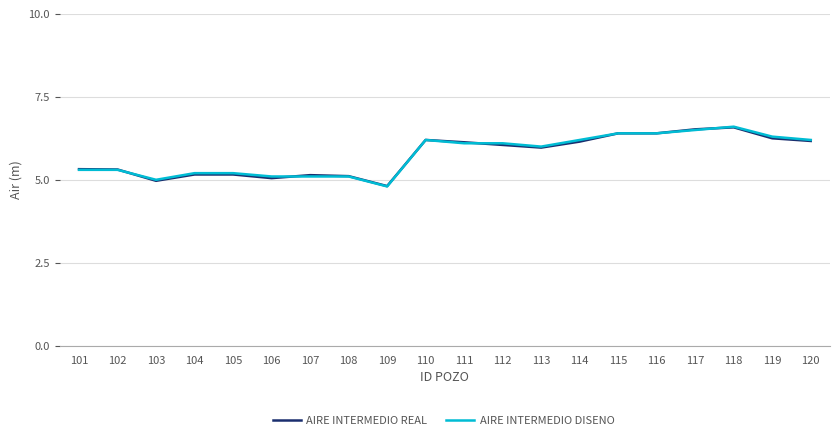

What is the total value across all series at 117?

13.0